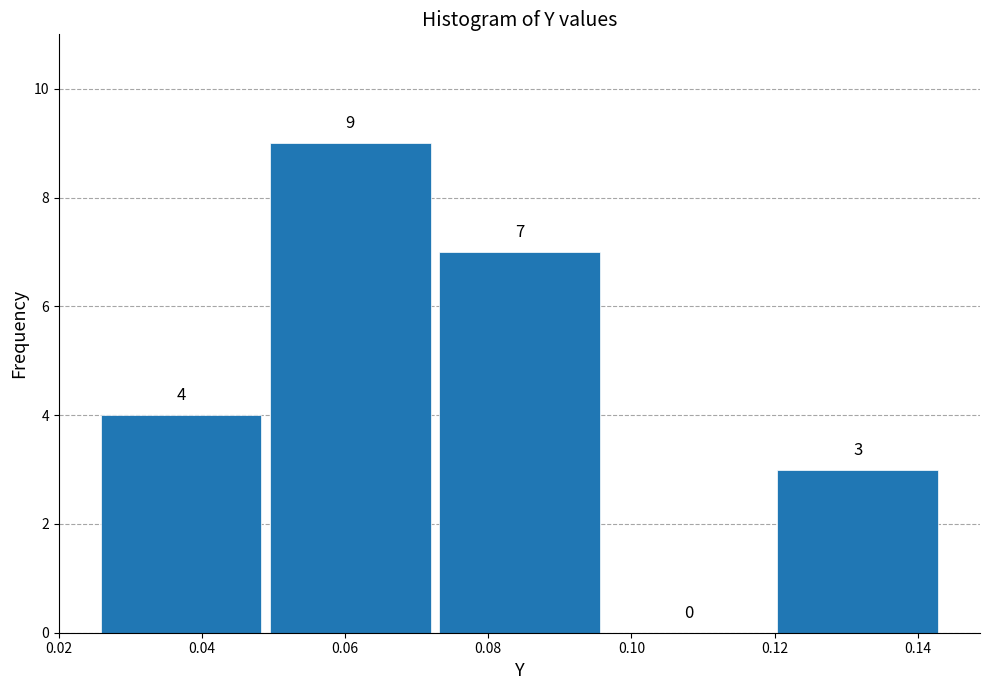

What is the height of the bar covering 0.120 to 0.144 on the x-axis? The bar edges are not printed on the chart, so give them approximately, as read against the axis.

3